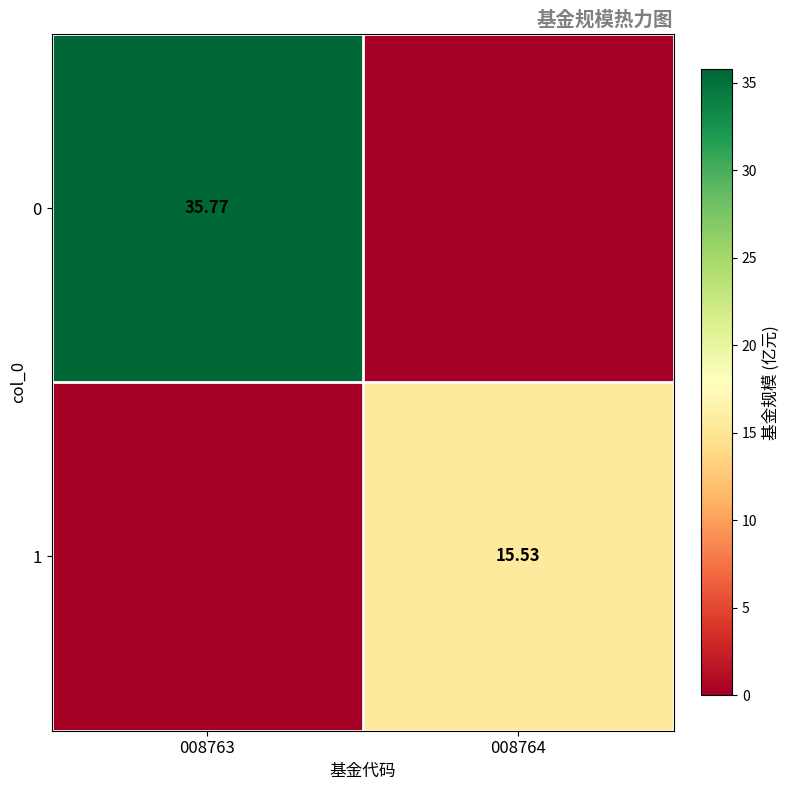

What is the sum of the 1 values at 008764 and 008763?

15.5